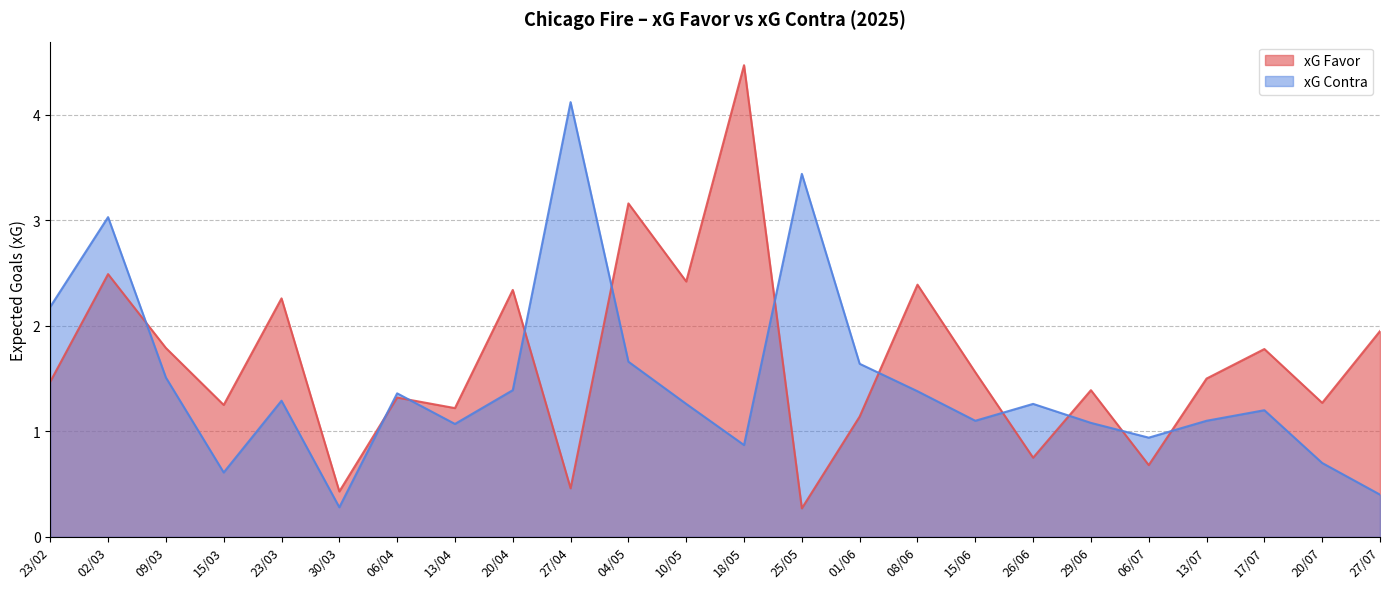

Which category has the lowest value across all series?

25/05